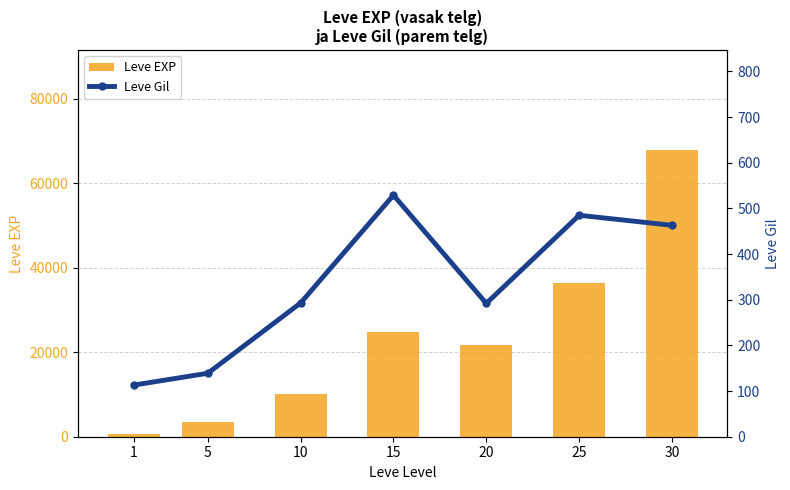

How many values in the Leve Gil series exceed 293?

3